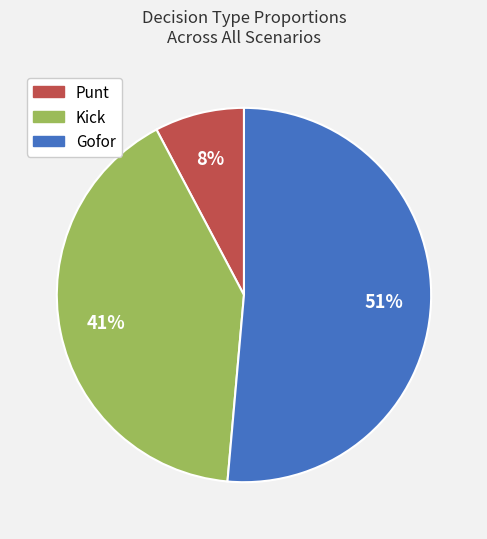

How many segments does this pie chart have?

3